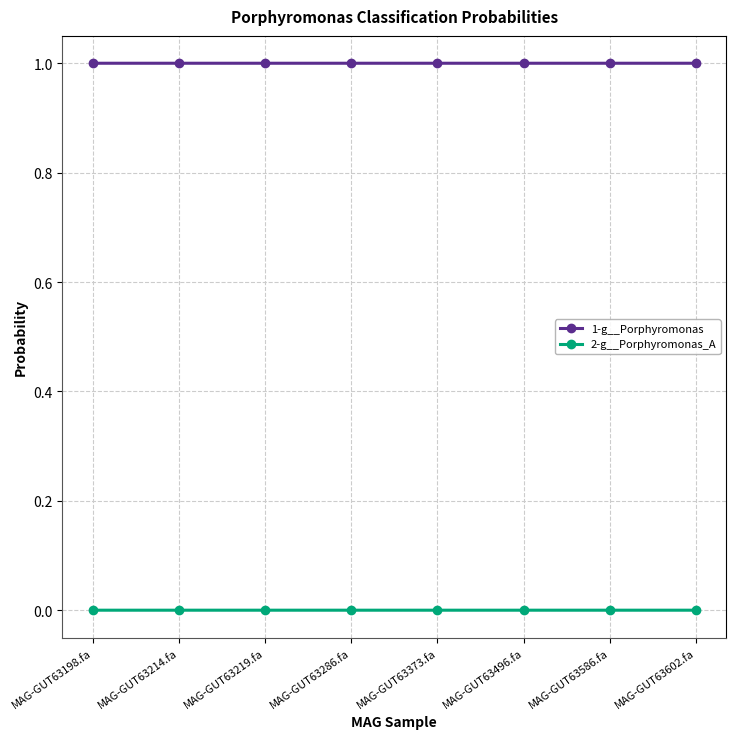

What is the label of the 6th point from the right?

MAG-GUT63219.fa